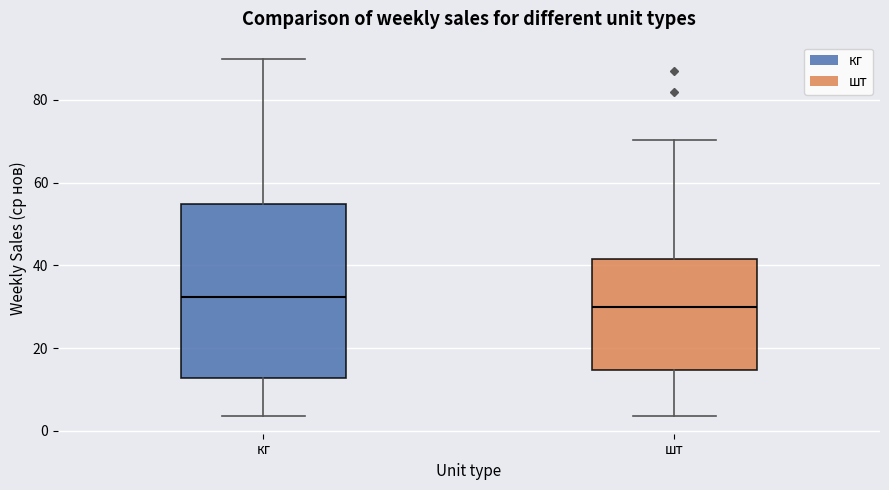

Comparing the boxes themselves (not the whiskers), which one is the tallest?

кг